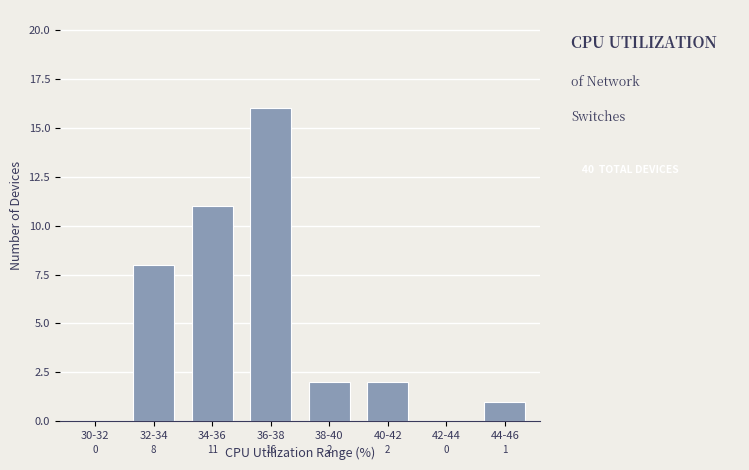

Reading left to right, list all the values displayed in this chart.

30-32=0	32-34=8	34-36=11	36-38=16	38-40=2	40-42=2	42-44=0	44-46=1